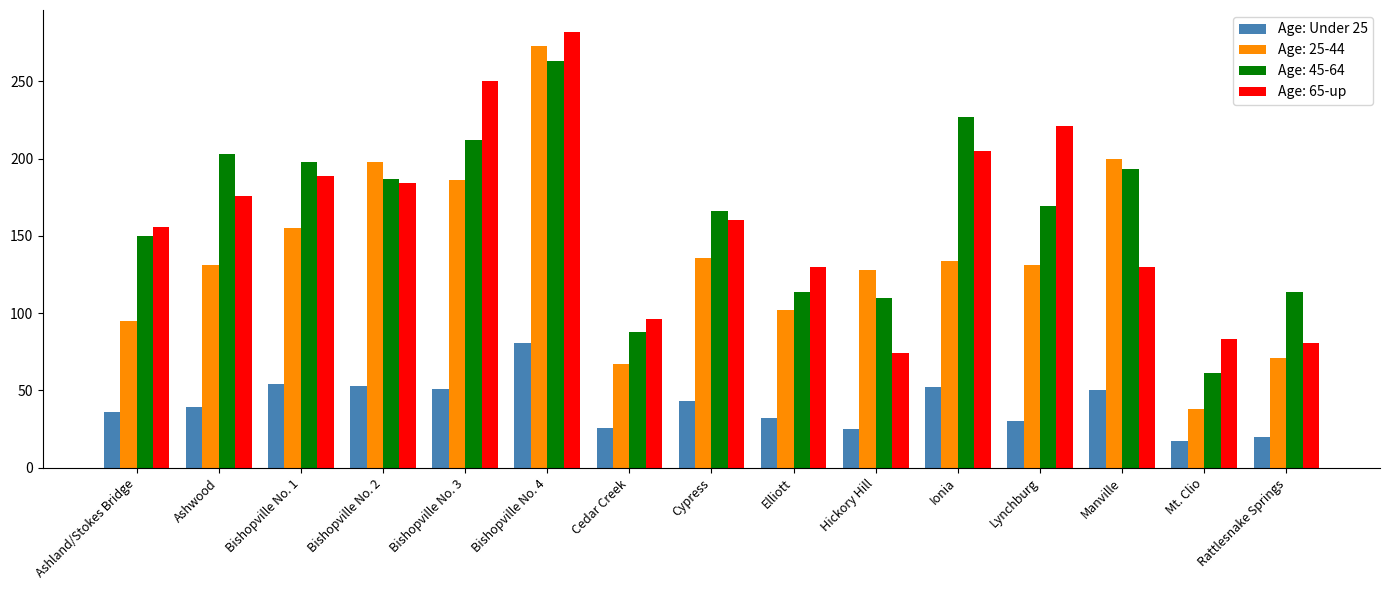

Count the number of categories in the chart.

15